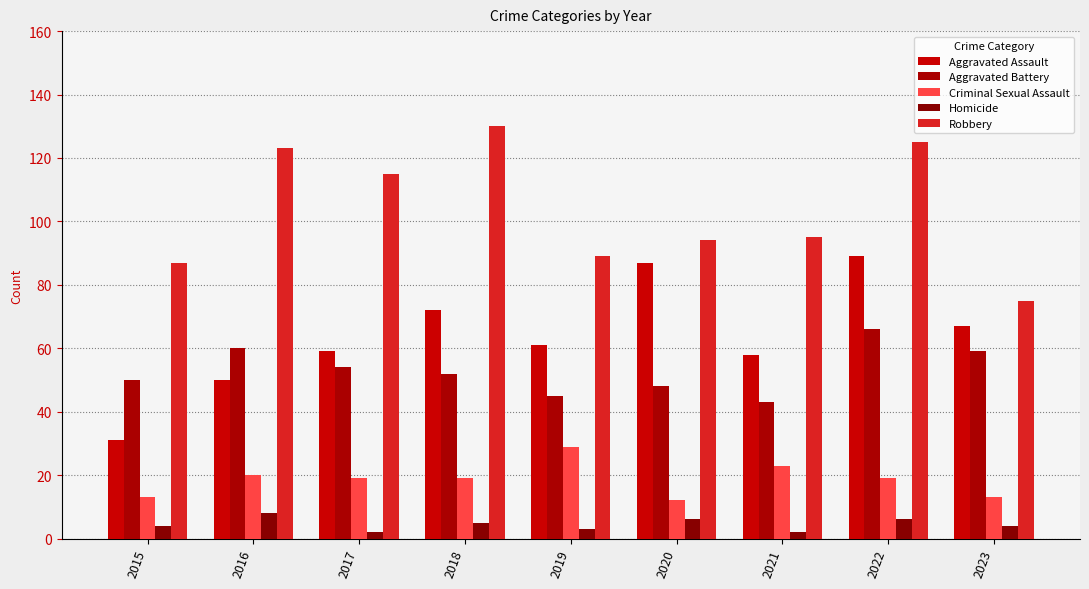

Reading right to left, list all the values displayed in this chart.

Aggravated Assault: 2023=67	2022=89	2021=58	2020=87	2019=61	2018=72	2017=59	2016=50	2015=31
Aggravated Battery: 2023=59	2022=66	2021=43	2020=48	2019=45	2018=52	2017=54	2016=60	2015=50
Criminal Sexual Assault: 2023=13	2022=19	2021=23	2020=12	2019=29	2018=19	2017=19	2016=20	2015=13
Homicide: 2023=4	2022=6	2021=2	2020=6	2019=3	2018=5	2017=2	2016=8	2015=4
Robbery: 2023=75	2022=125	2021=95	2020=94	2019=89	2018=130	2017=115	2016=123	2015=87